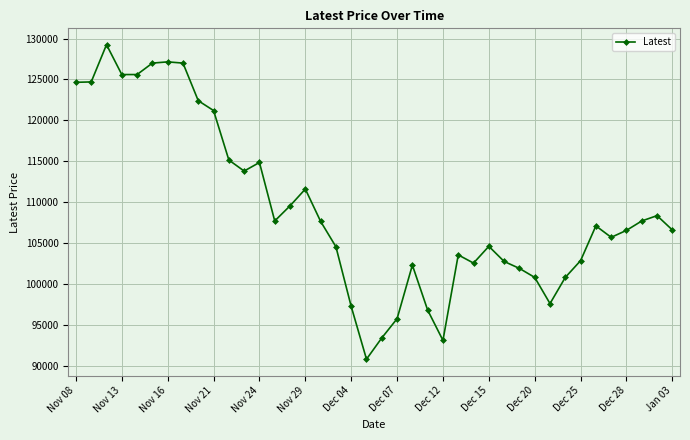

What is the sum of all values?

4368200